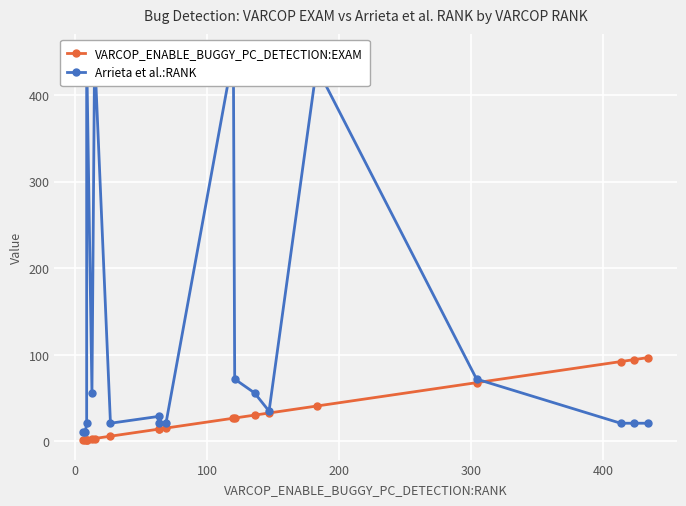

Which series has the largest total across all categories?

Arrieta et al.:RANK